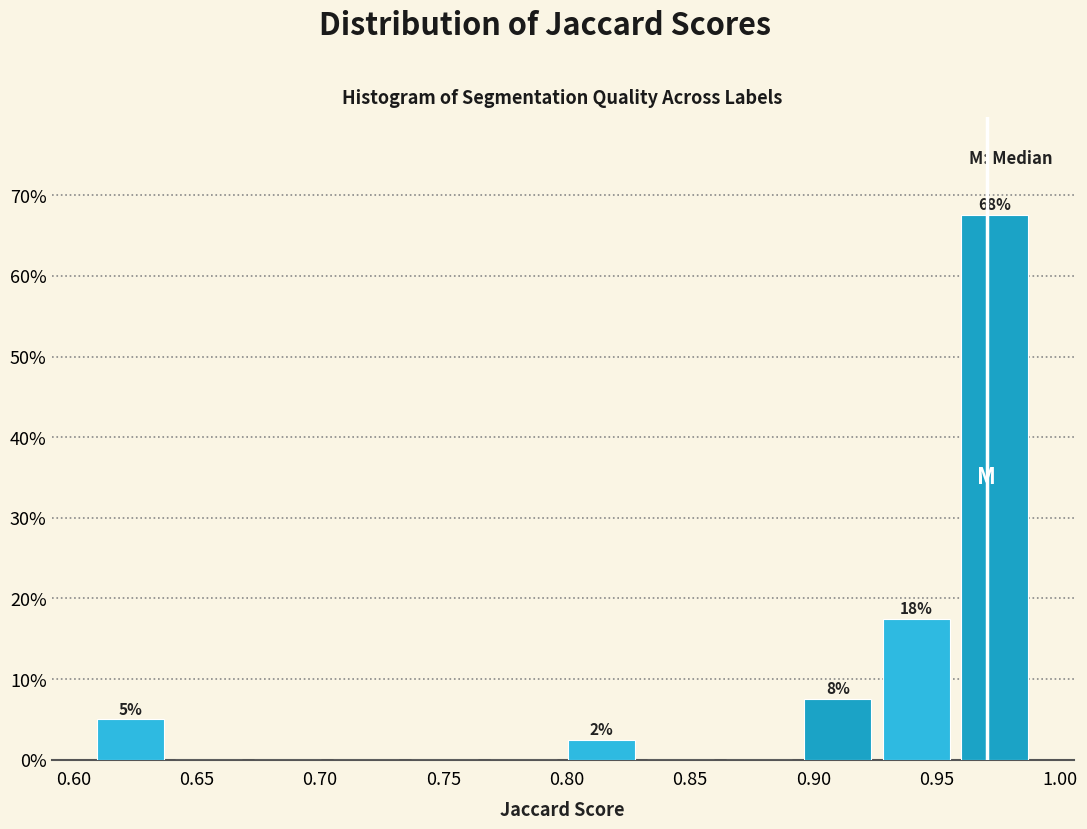

Over which range of the x-axis is the bar tallest?

0.960 to 0.990